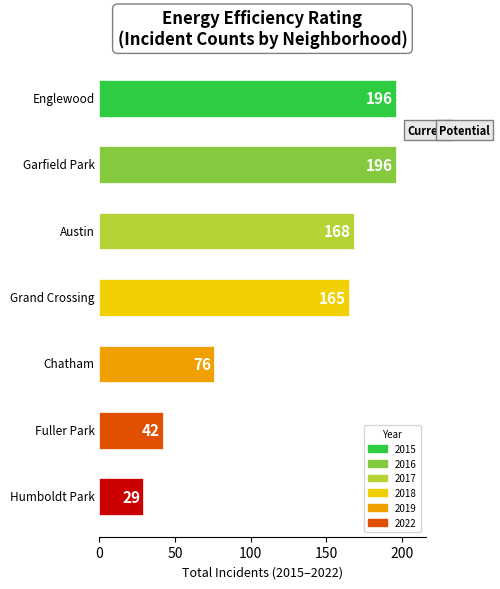

Is the value of 2022 at 50 greater than the value of 2016 at 100?

Yes